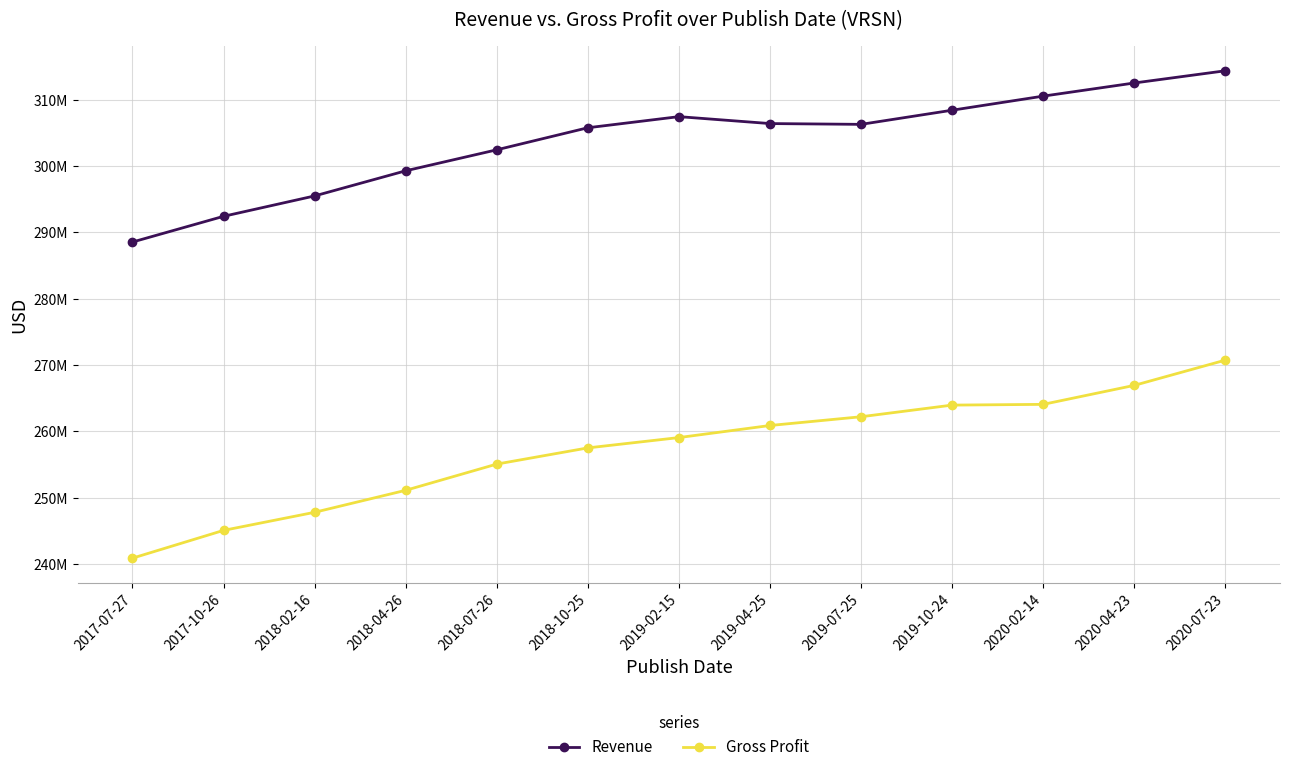

What is the average value of the Revenue series?

303846154